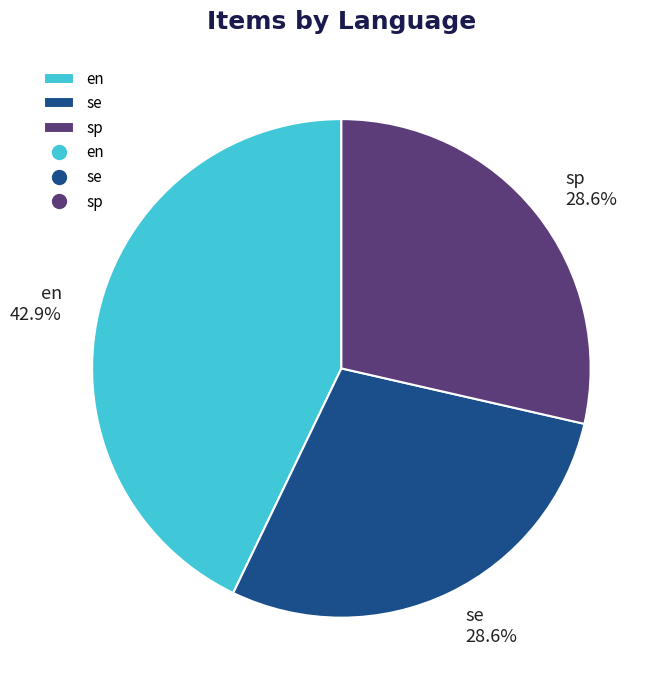

What percentage do se and sp together represent?

57.1%